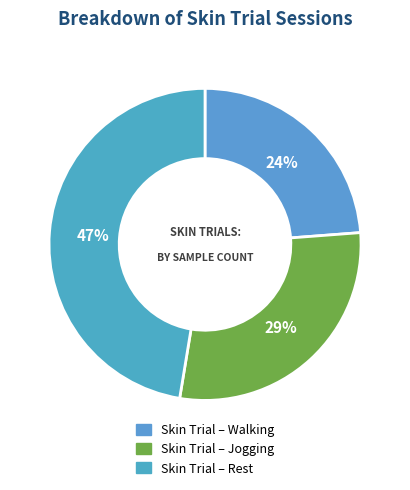

To the nearest percent, what is the combined percentage of Skin Trial – Walking and Skin Trial – Rest?

71%